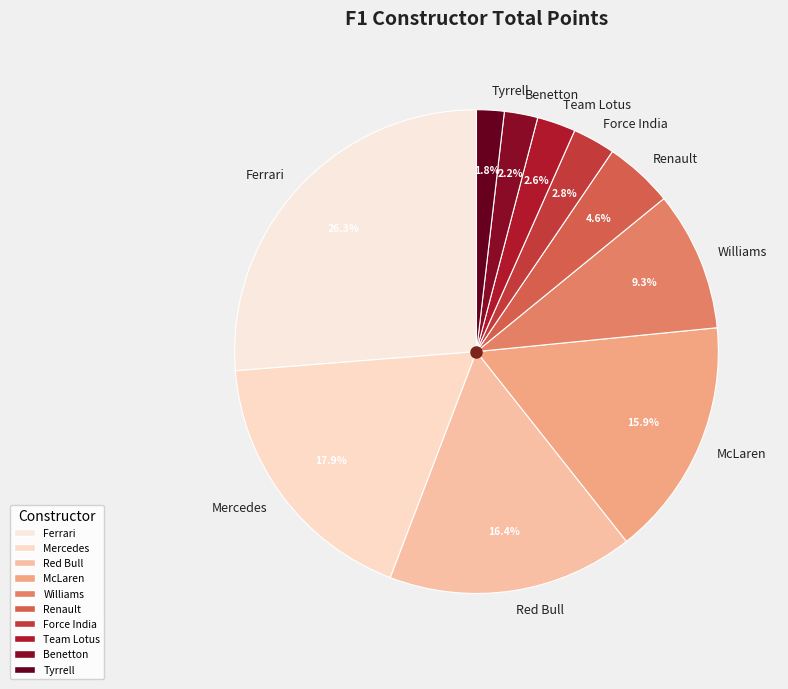

To the nearest percent, what percentage of the pie is Renault?

5%